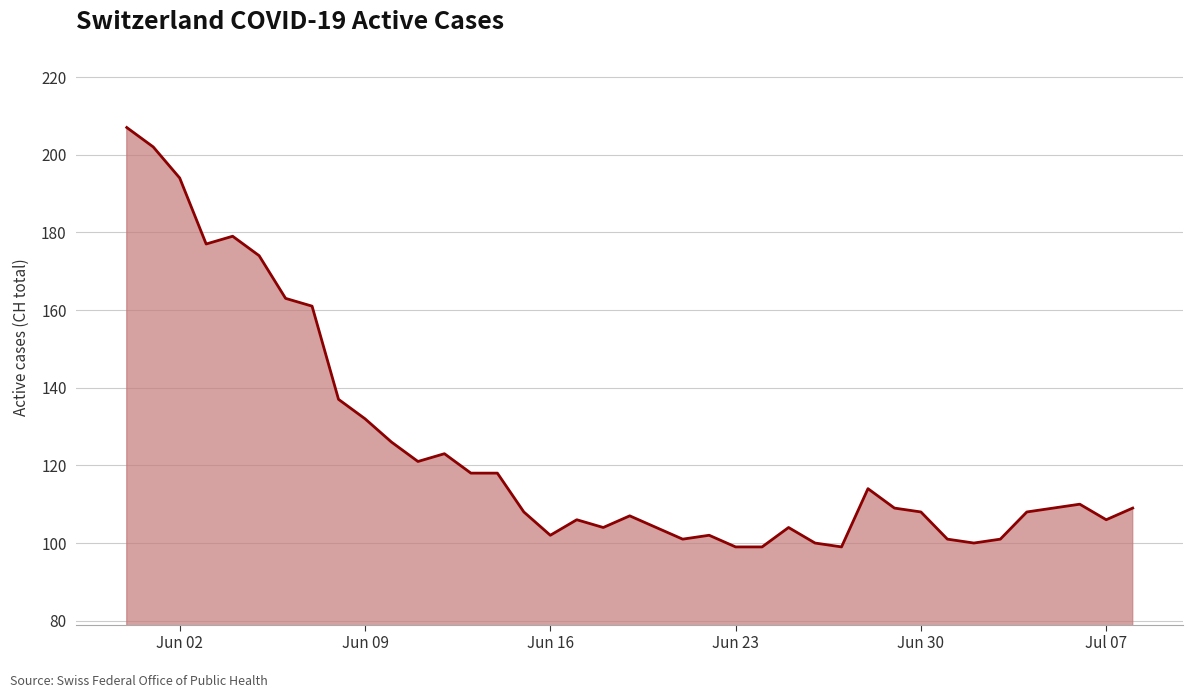

What is the difference between the maximum and minimum values?

108